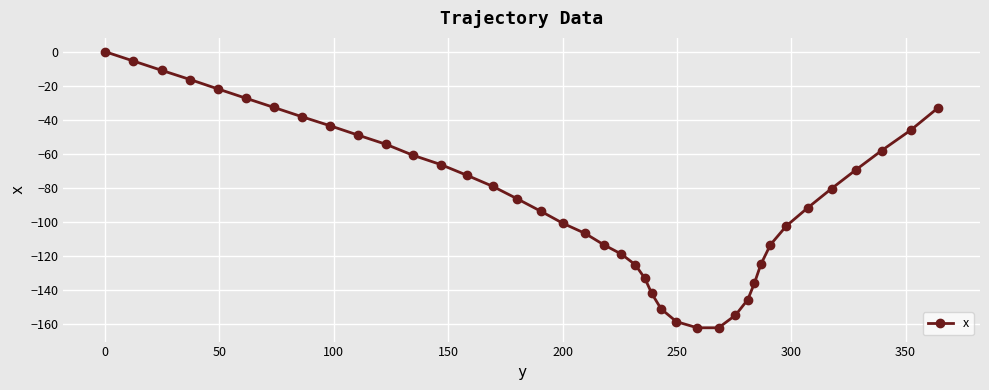

What is the smallest value displayed?

-162.5